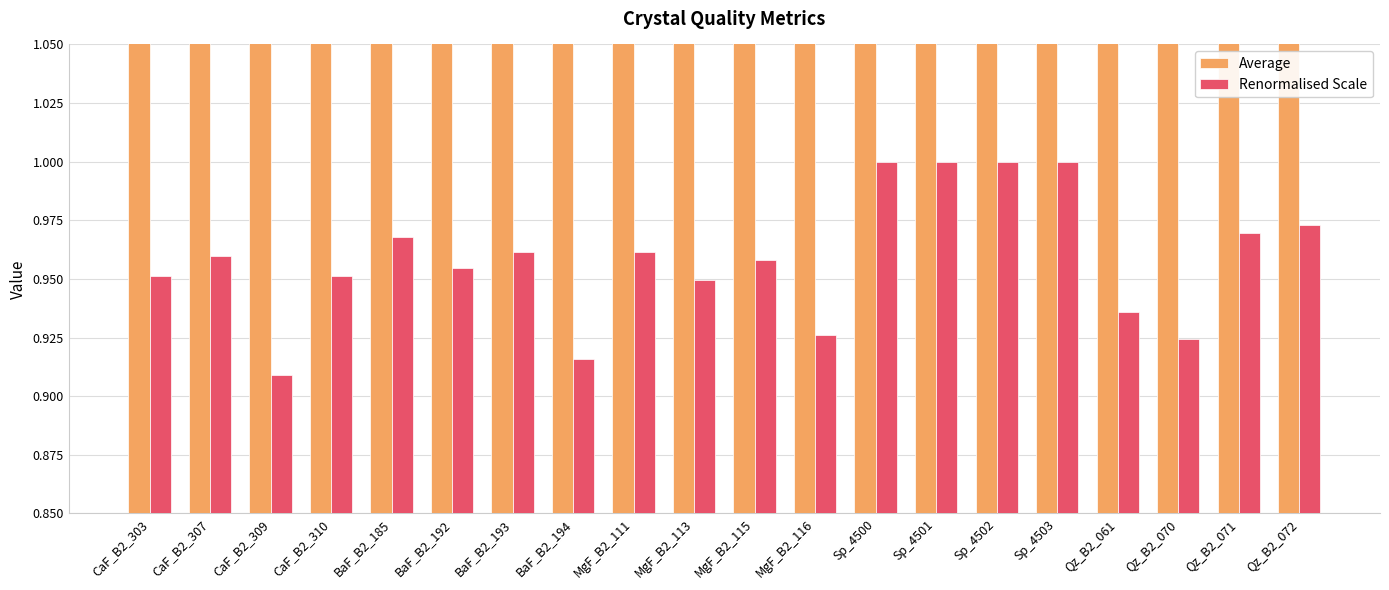

List the series in order of their peak value, lowest first.

Renormalised Scale, Average